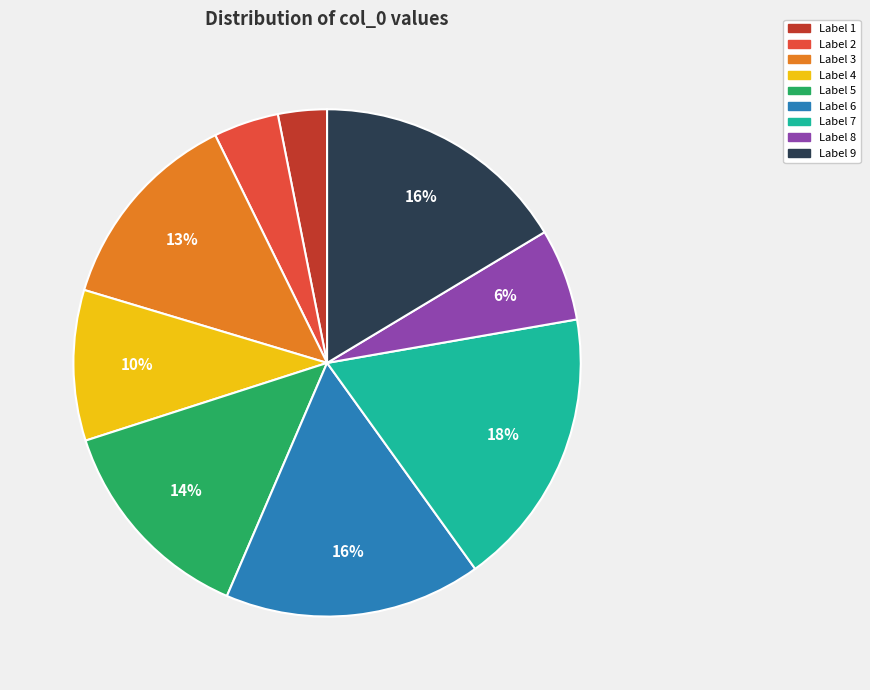

True or false: Label 1 accounts for 3% of the total.

True